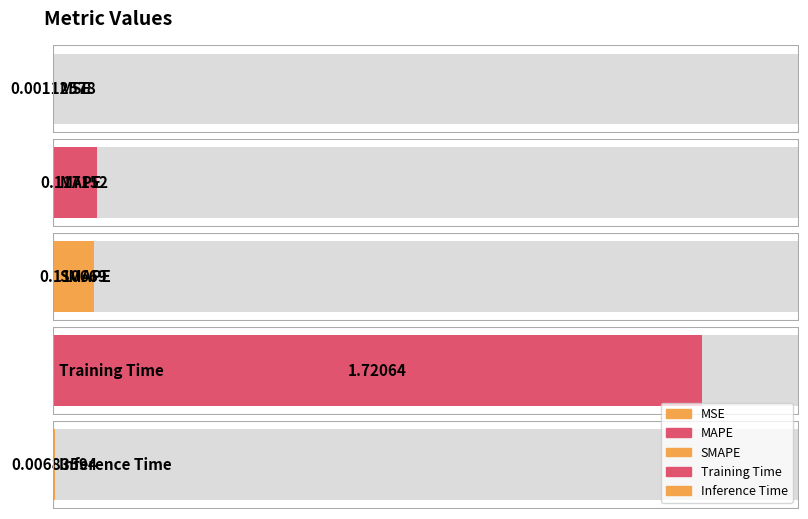

Reading left to right, extract all data points from this chart.

MSE=0.0	MAPE=0.1	SMAPE=0.1	Training Time=1.7	Inference Time=0.0